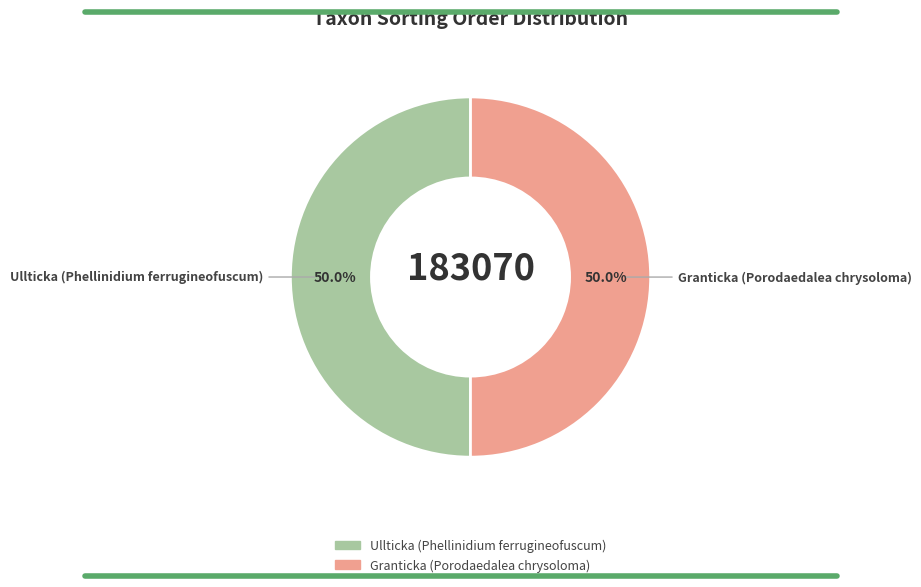

Approximately how many times larger is the value at Ullticka (Phellinidium ferrugineofuscum) compared to Granticka (Porodaedalea chrysoloma)?

1.0